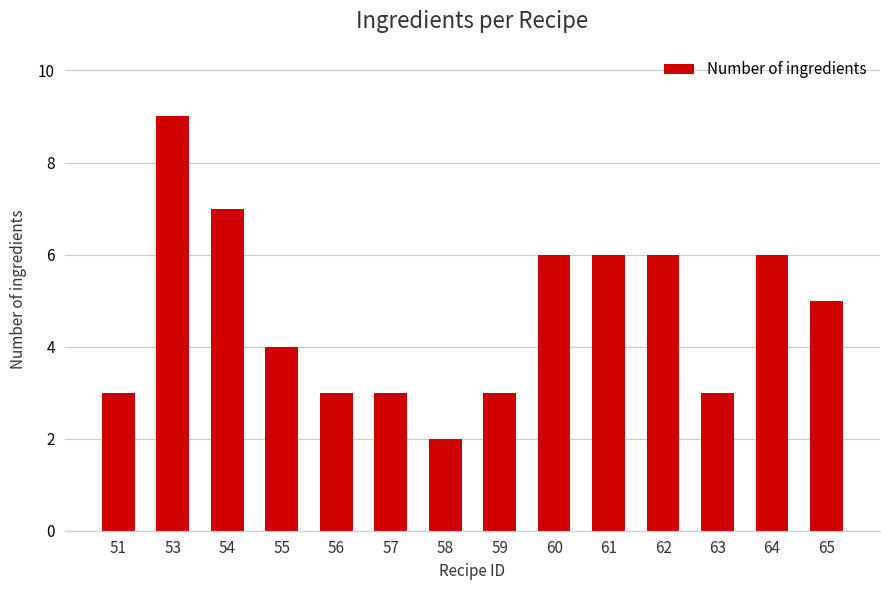

How many bars are there in total?

14